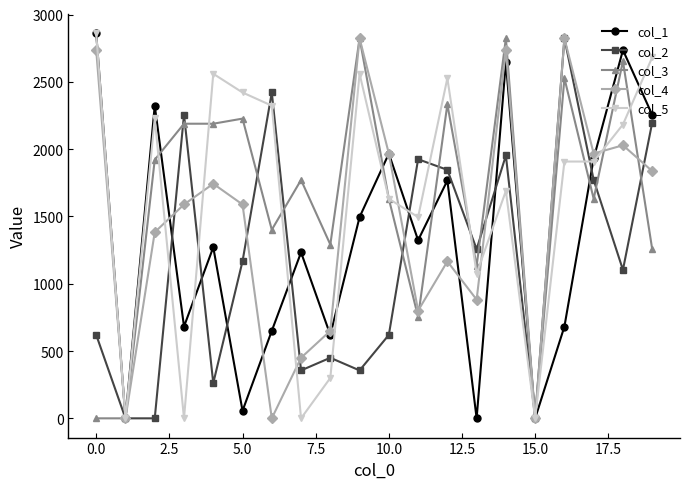

What is the value of the col_2 point at the 19th from the left?

1103.0